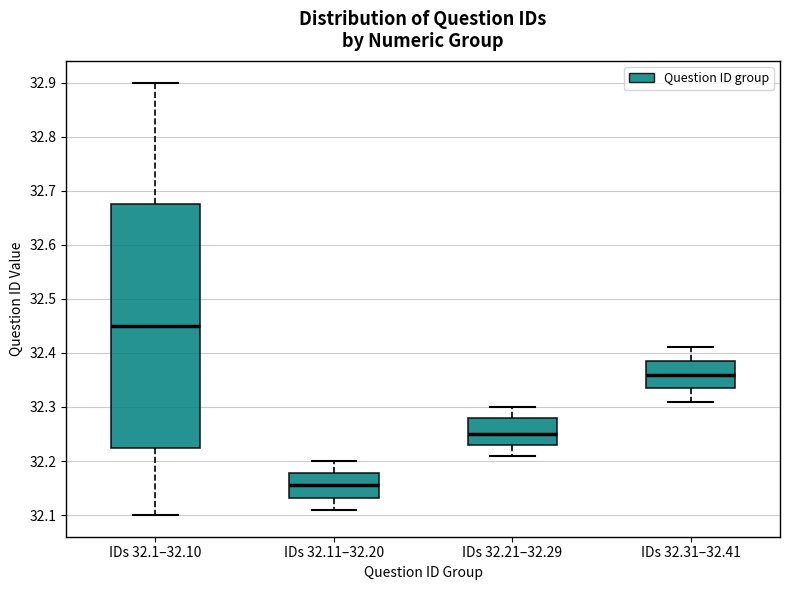

Where is the lower edge of the box for IDs 32.1–32.10 on the y-axis? The values are not printed on the chart, so give them approximately, as read against the axis.

32.23